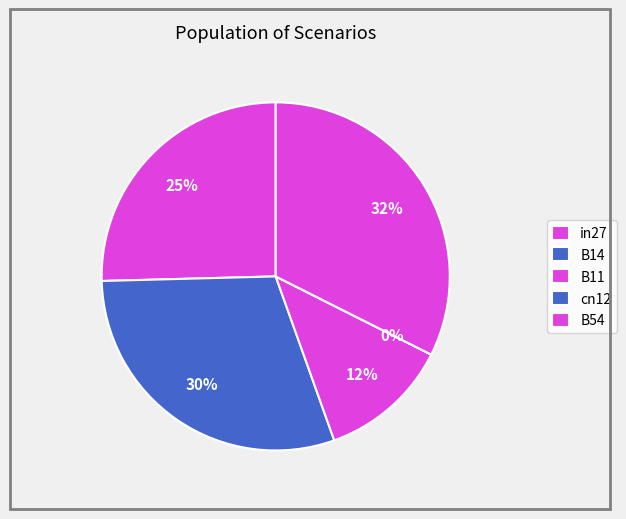

To the nearest percent, what is the combined percentage of B54 and cn12?

32%